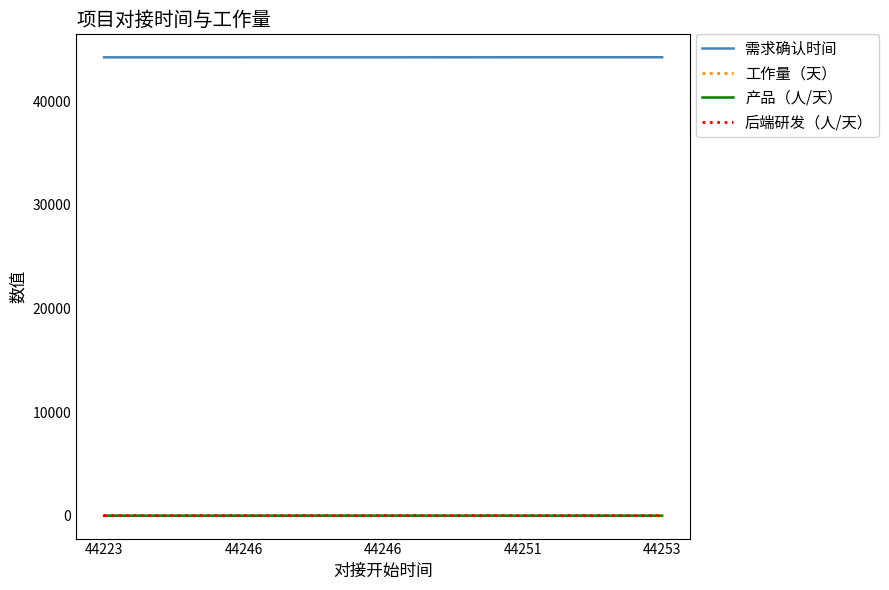

Between 44246 and 44246, which is larger?

44246